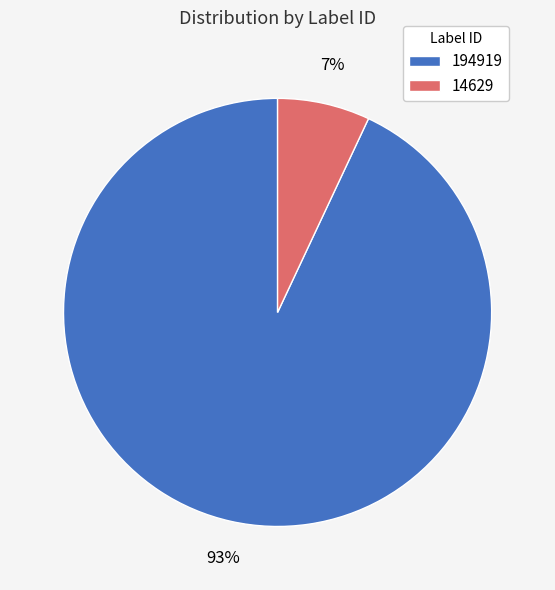

Is it true that 14629 is 7% of the pie?

True